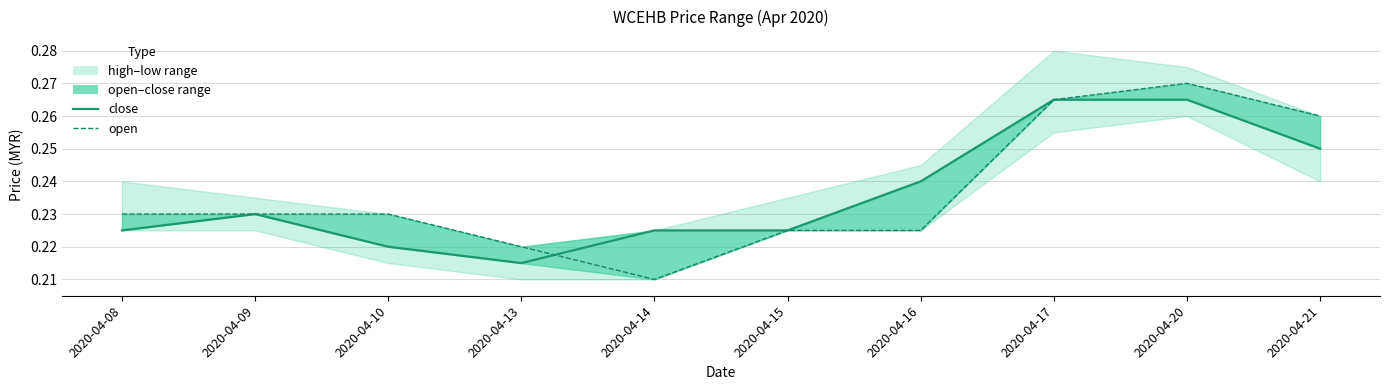

Which series has the largest range (max minus min)?

open